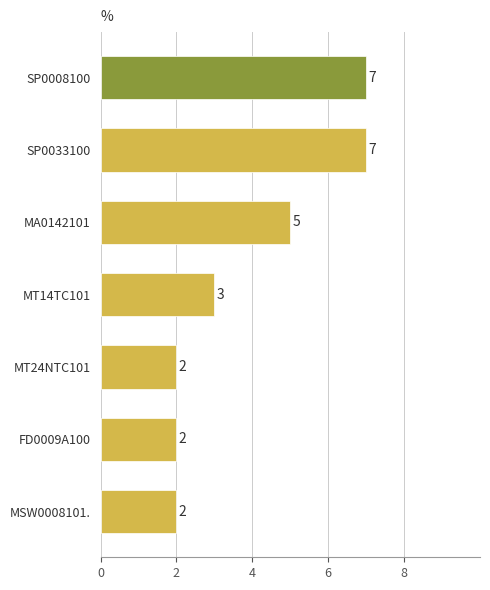

What is the ratio of the value at SP0033100 to the value at MSW0008101.?

3.5